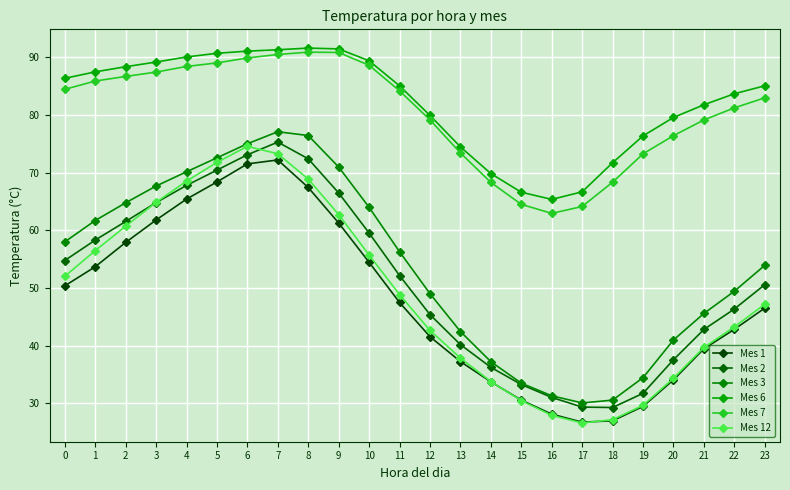

Between 18 and 16, which is larger?

16